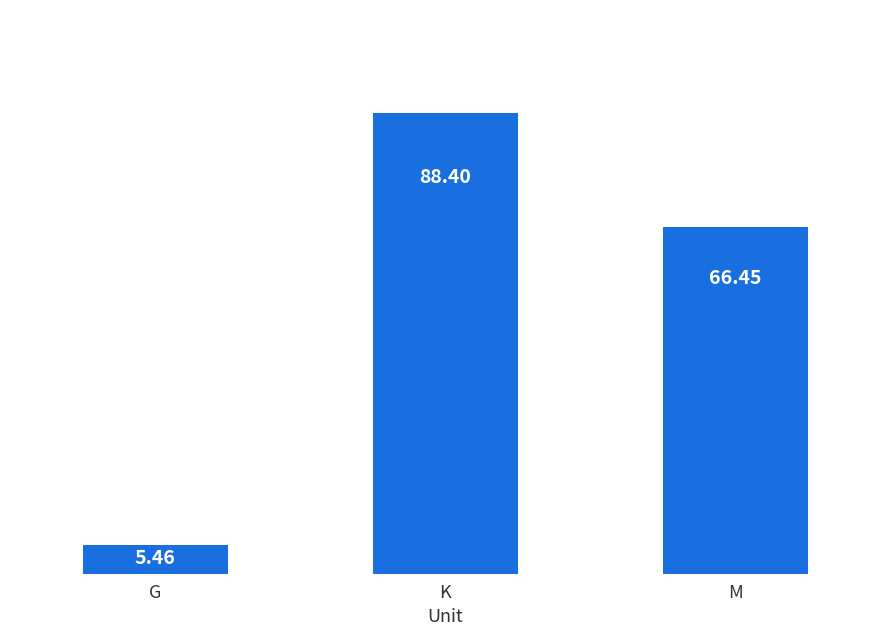

What is the average value?

53.4